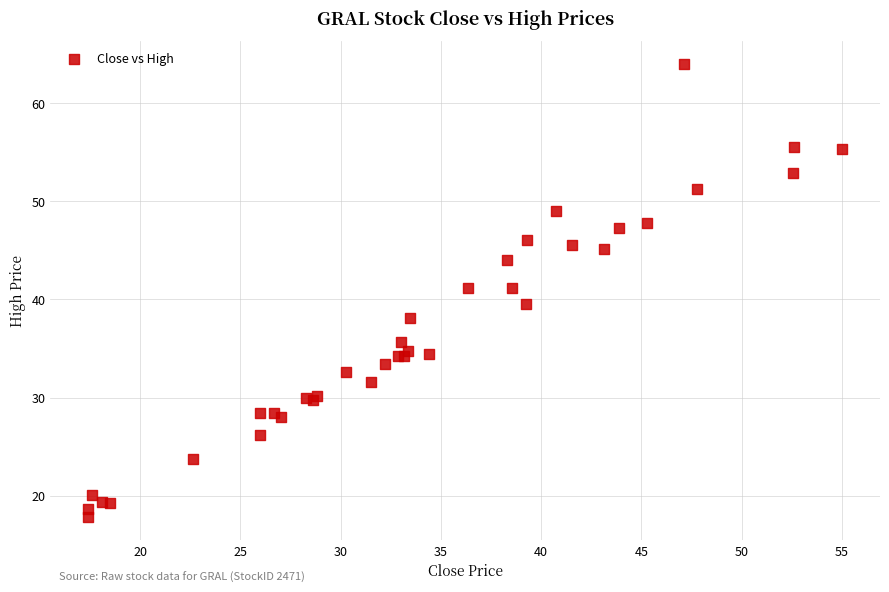

What Y value in the scatter plot is closest to 40?

39.5